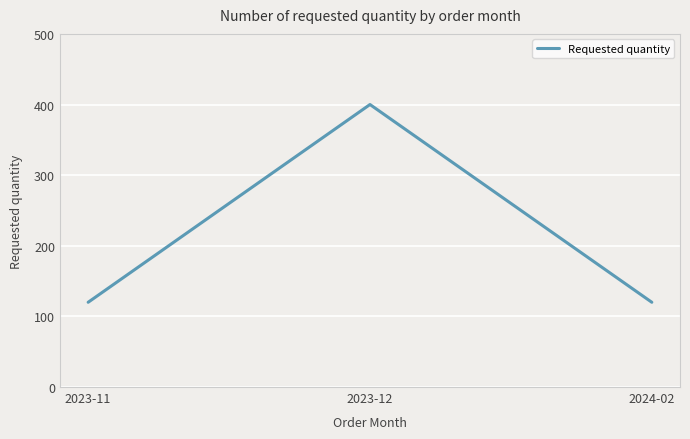

What is the sum of the values at 2024-02 and 2023-11?

240